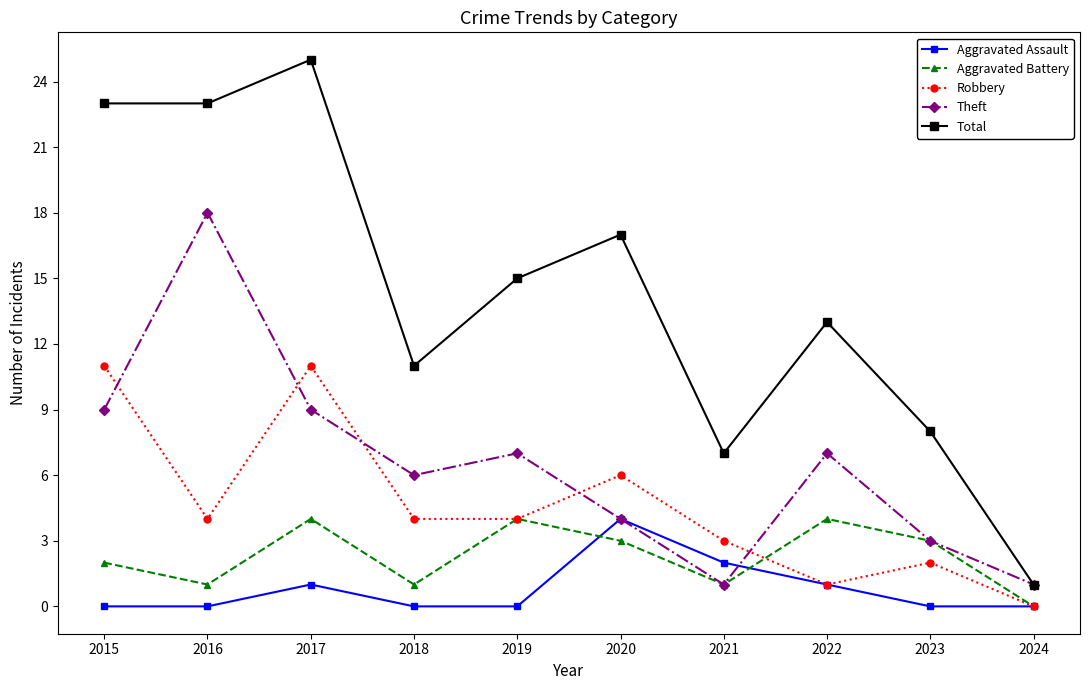

What is the difference between the highest and lowest values at 2020?

14